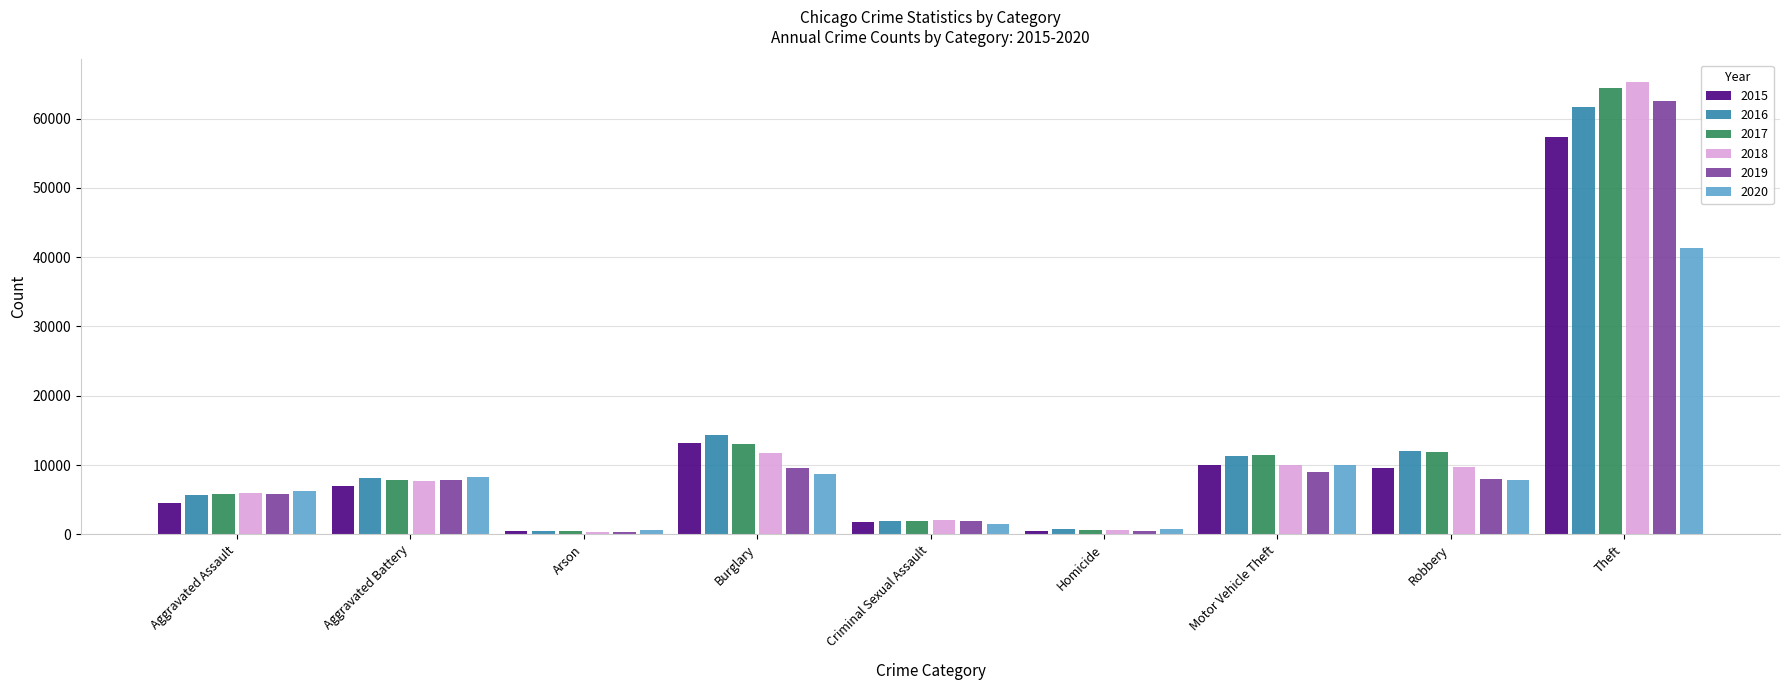

What is the difference between the second highest and second lowest values in the 2019 series?

9139